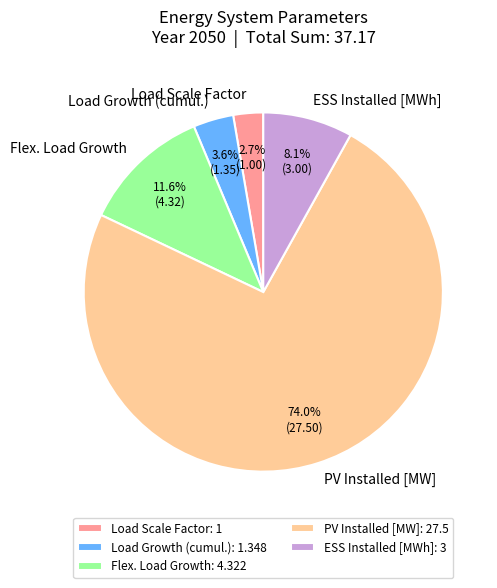

Is it true that Load Growth (cumul.) is 4% of the pie?

True